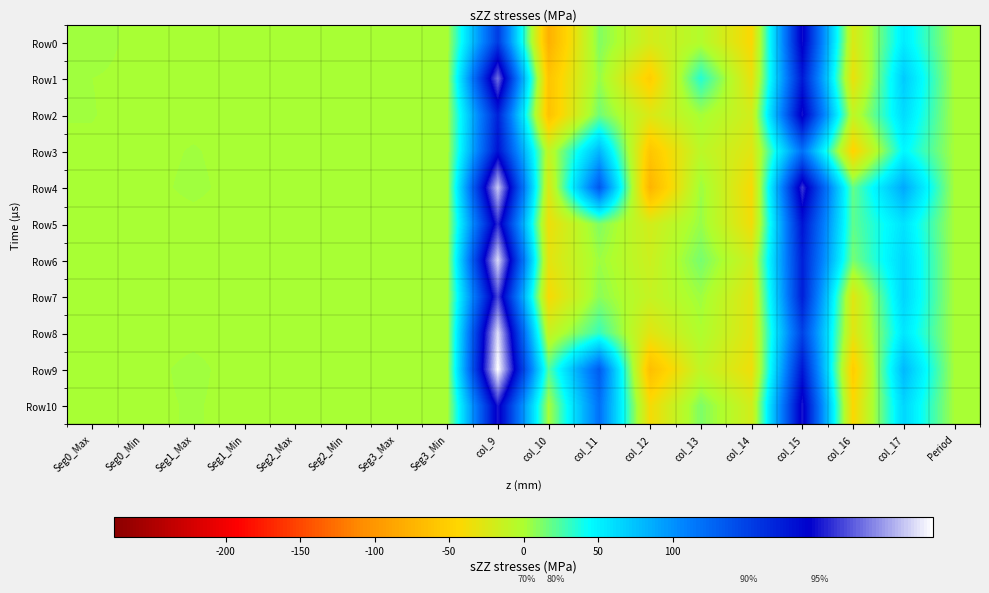

What is the total value across all series at col_12?

-409.1